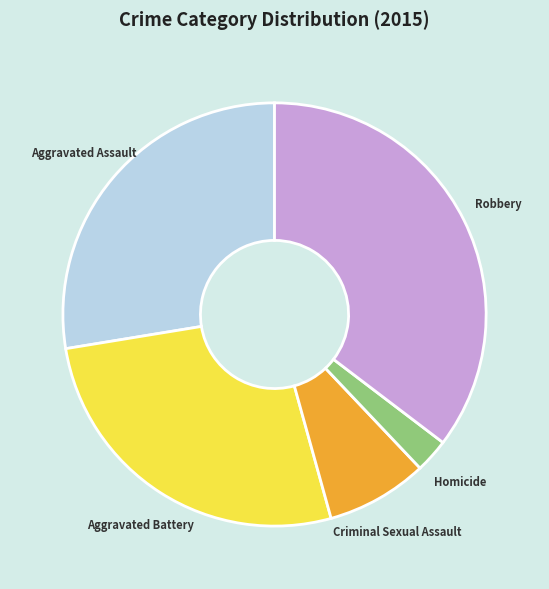

Rank the categories by value from highest to lowest.

Robbery, Aggravated Assault, Aggravated Battery, Criminal Sexual Assault, Homicide